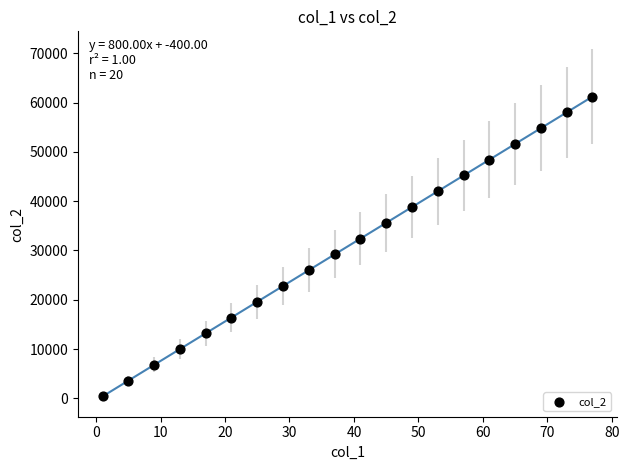

What is the range of Y values (max minus min)?

60800